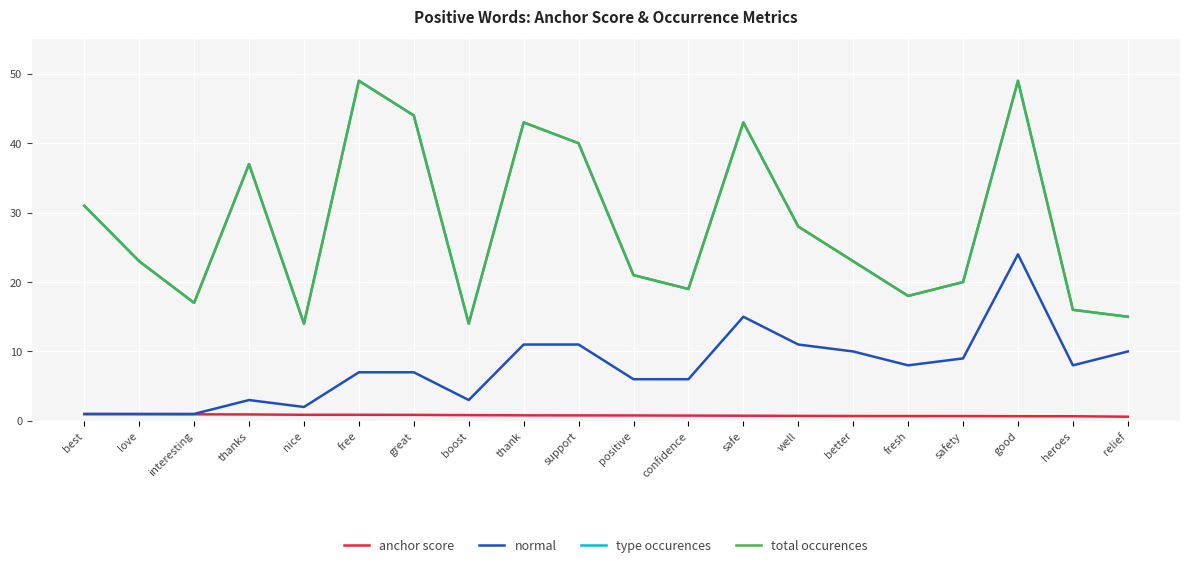

What is the spread (max minus min) of values at well?

27.3